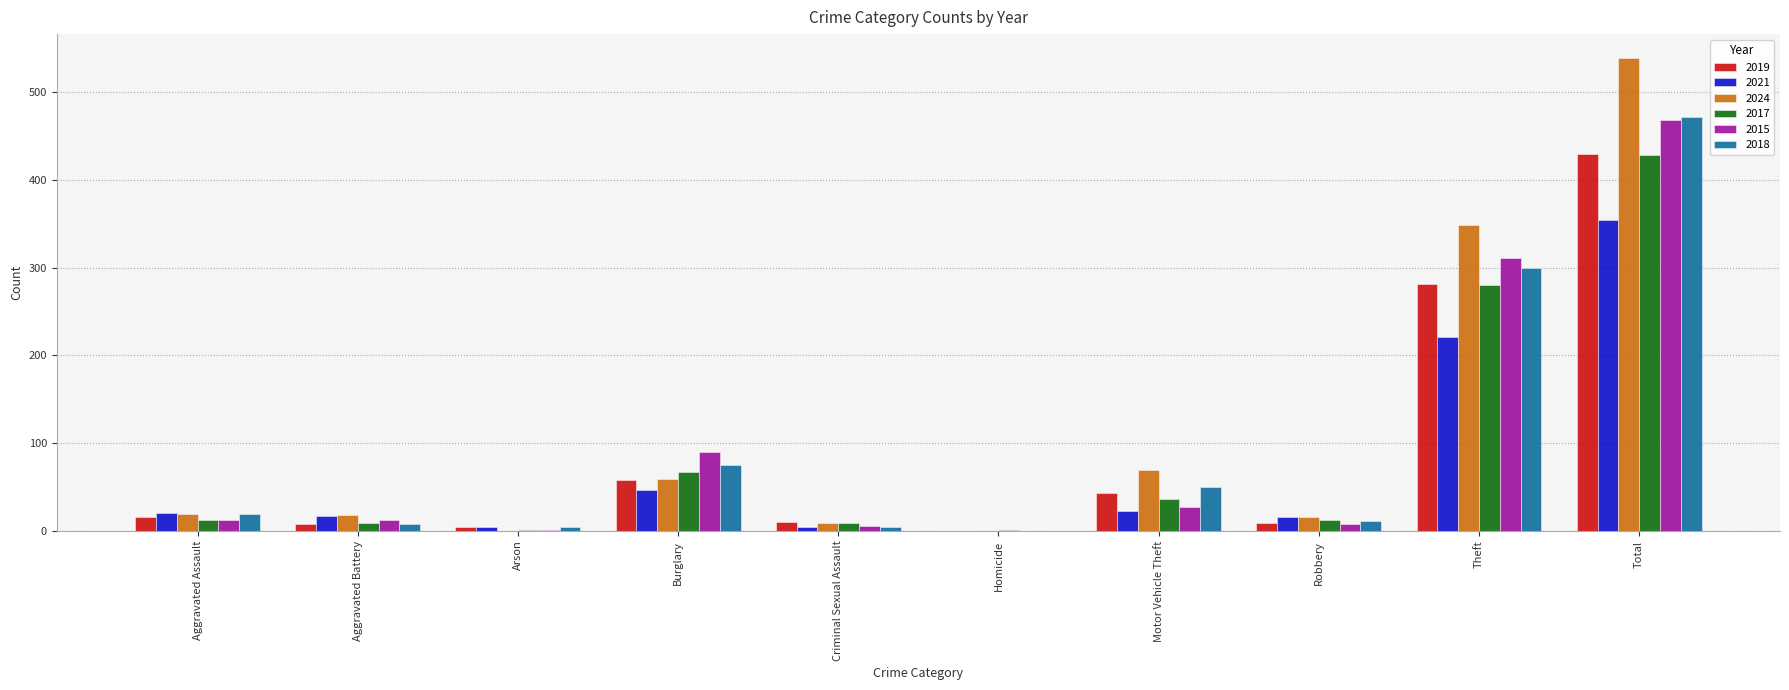

At which label is 2021 closest to 177?

Theft